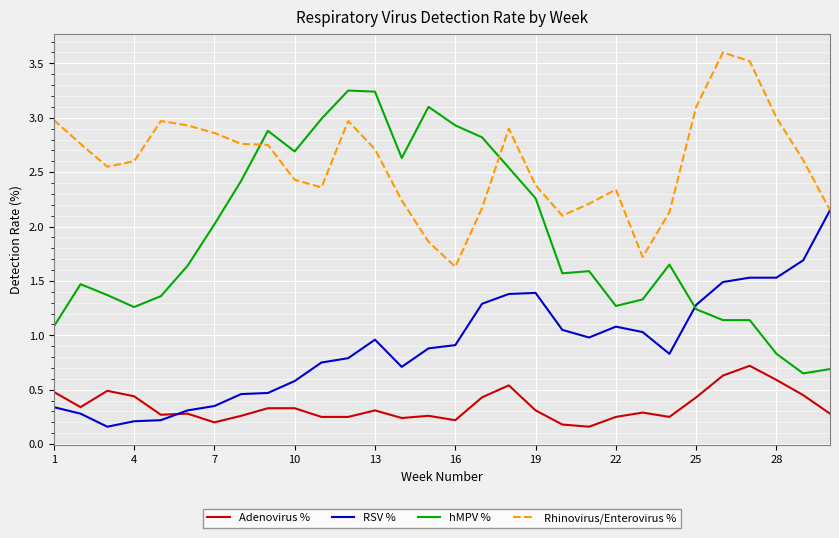

At how many categories does at least one series exceed 1?

30